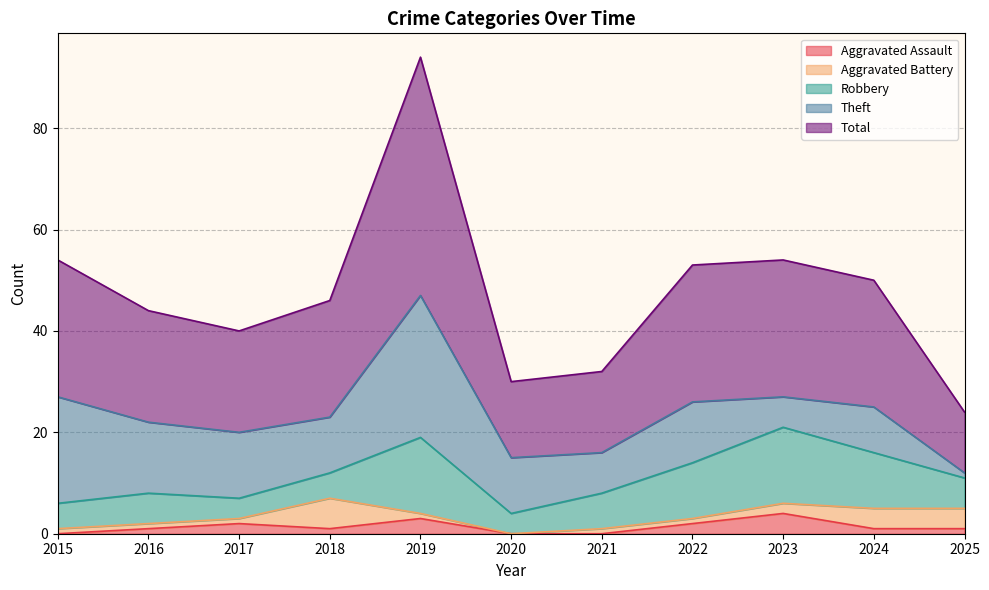

What is the difference between the maximum and minimum values in the Theft series?

27